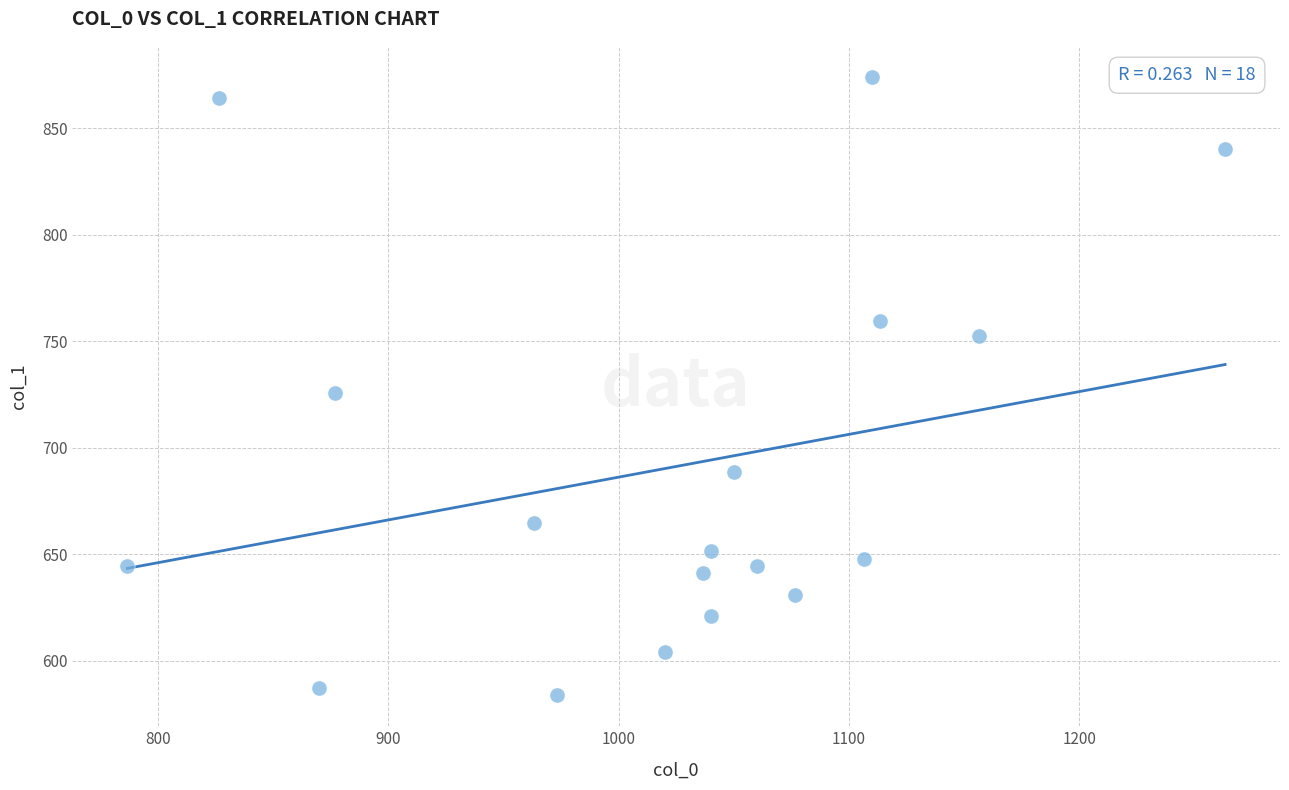

What is the range of X values (max minus min)?

476.7